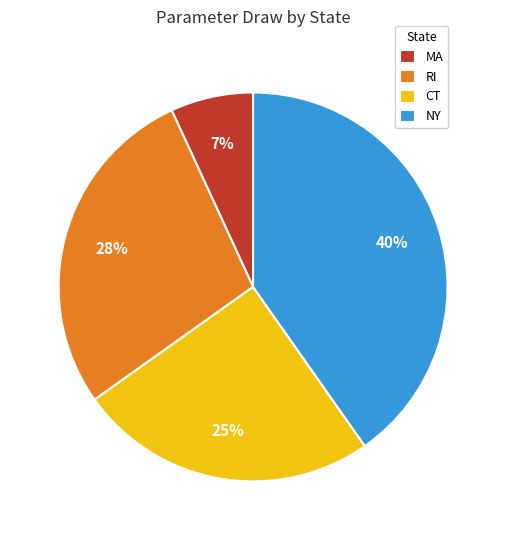

What is the smallest slice in the pie chart?

MA